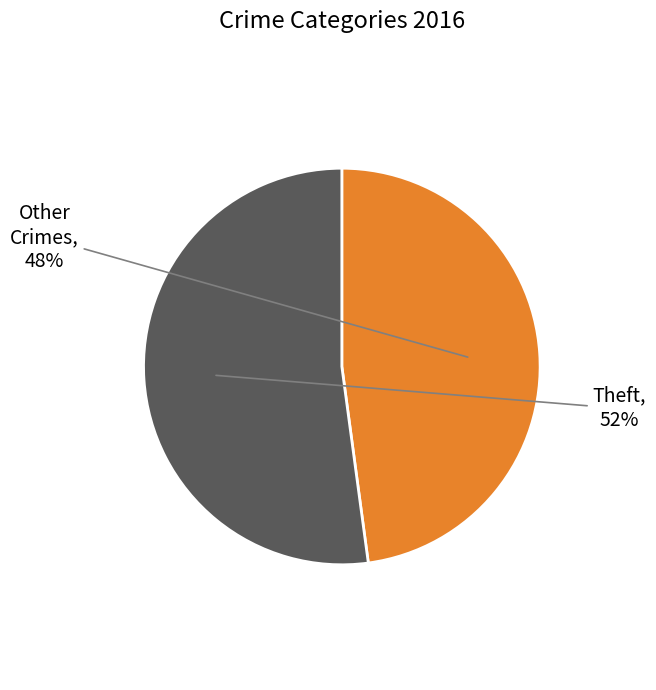

Is the sum of Other Crimes and Theft greater than half?

Yes